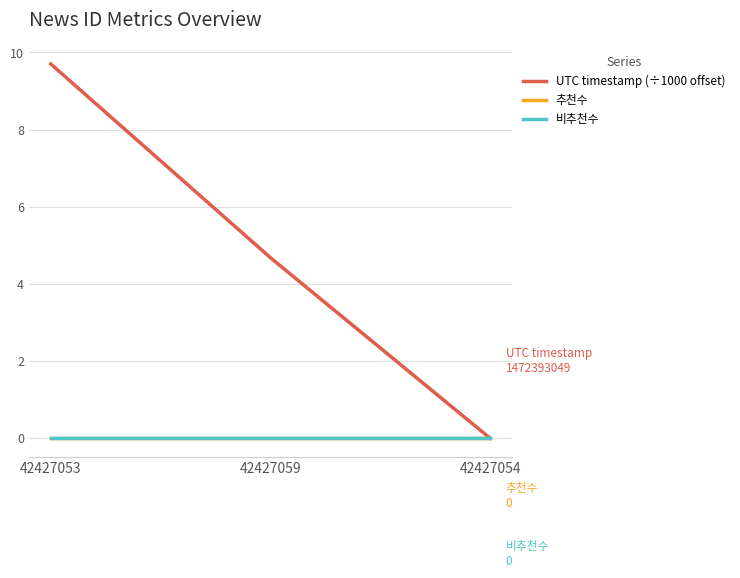

Is this an area chart (filled region under the line)?

No